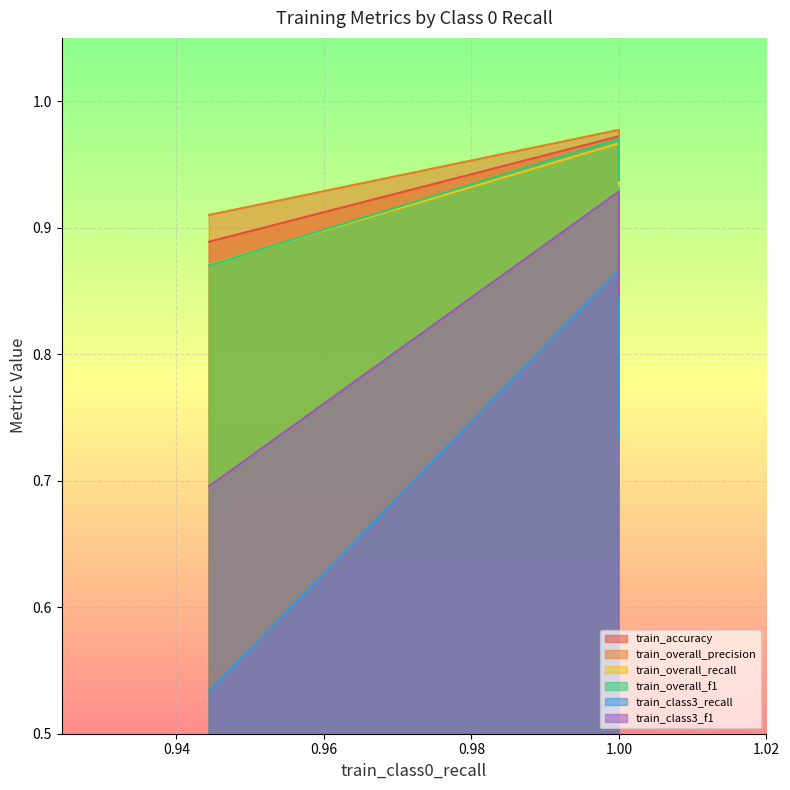

What is the total value across all series at 0.9444444444444444?

4.8